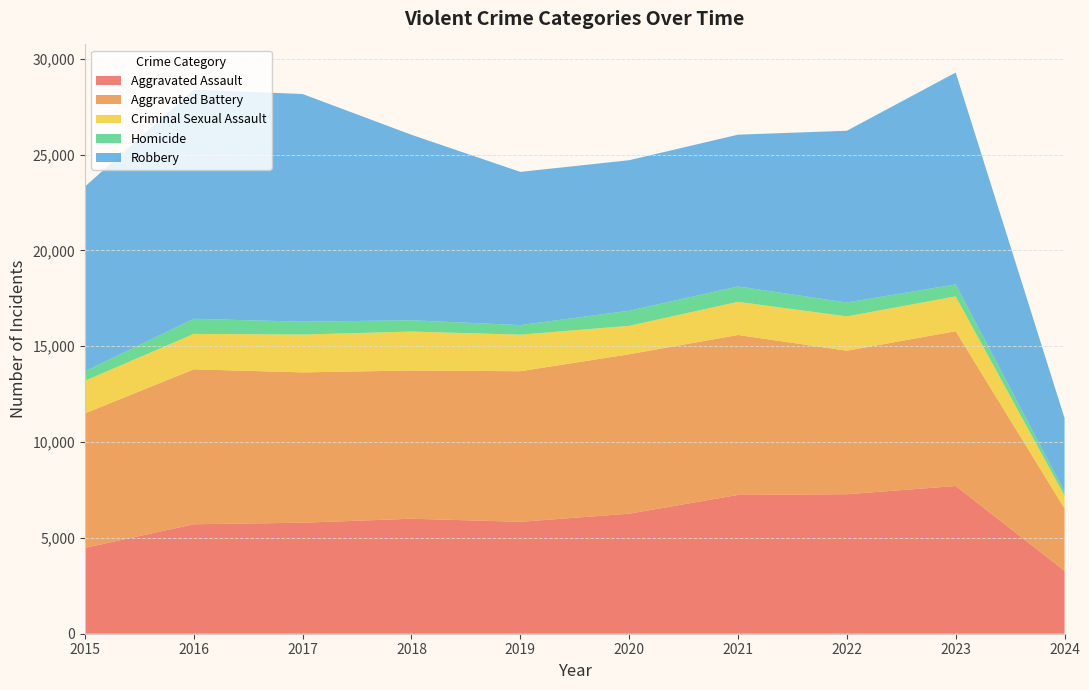

Reading left to right, transcribe all the data shown in this chart.

Aggravated Assault: 2015=4480	2016=5712	2017=5793	2018=6001	2019=5841	2020=6264	2021=7242	2022=7280	2023=7708	2024=3283
Aggravated Battery: 2015=7019	2016=8086	2017=7845	2018=7735	2019=7858	2020=8320	2021=8347	2022=7488	2023=8079	2024=3250
Criminal Sexual Assault: 2015=1700	2016=1849	2017=1974	2018=2033	2019=1908	2020=1484	2021=1730	2022=1793	2023=1817	2024=669
Homicide: 2015=496	2016=786	2017=672	2018=588	2019=499	2020=787	2021=804	2022=724	2023=625	2024=212
Robbery: 2015=9638	2016=11960	2017=11880	2018=9681	2019=7995	2020=7855	2021=7920	2022=8962	2023=11058	2024=3835